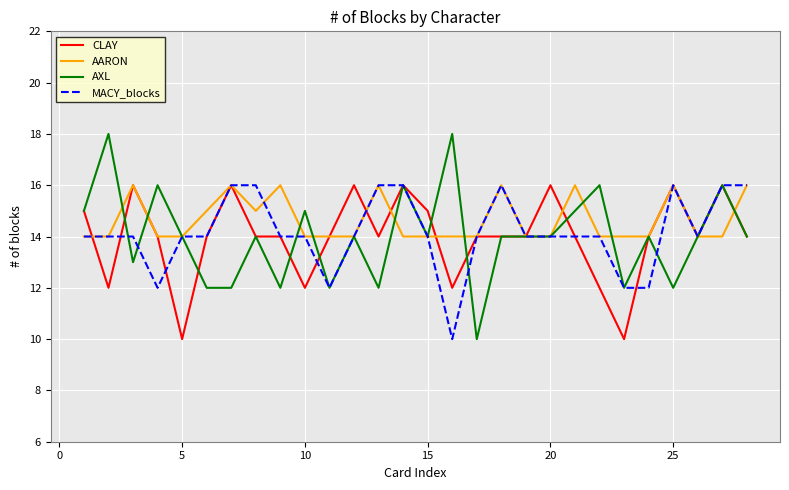

Which series has the widest spread of values?

AXL